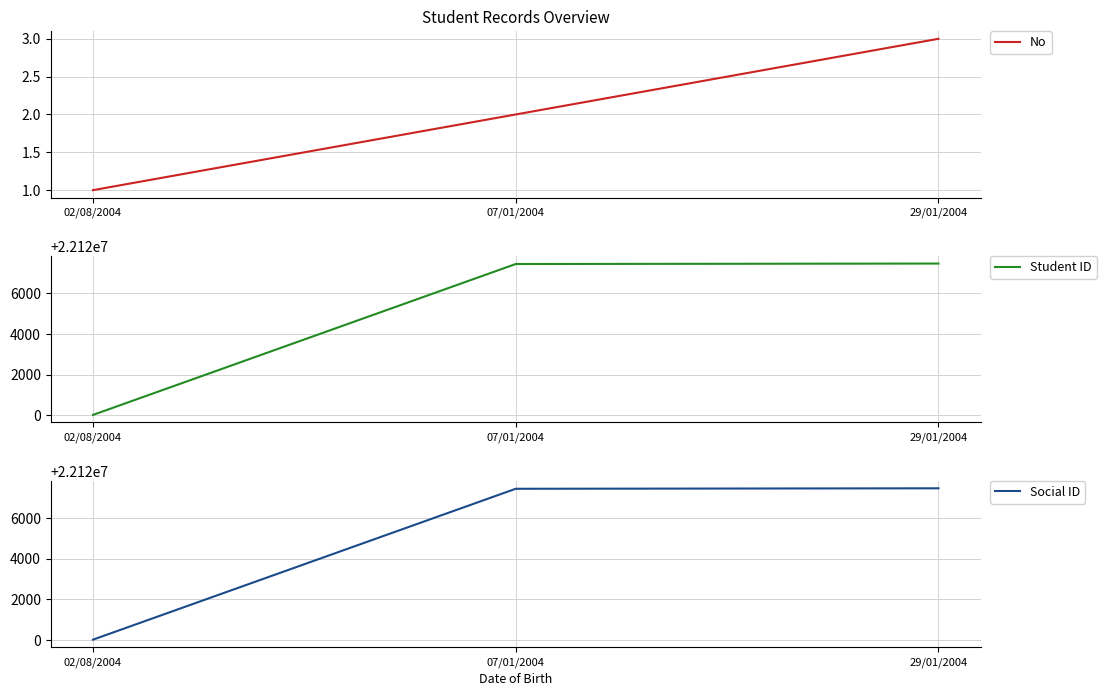

Is the value of Student ID at 07/01/2004 greater than the value of Social ID at 29/01/2004?

No